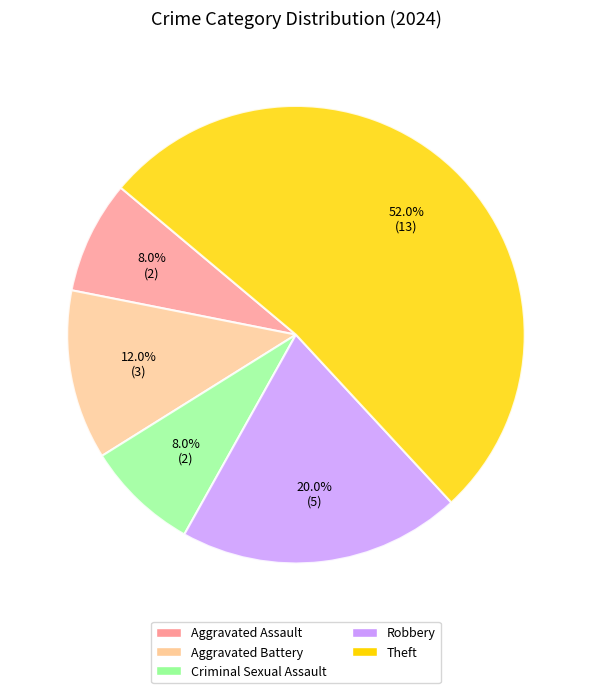

To the nearest percent, what is the average slice percentage?

20%